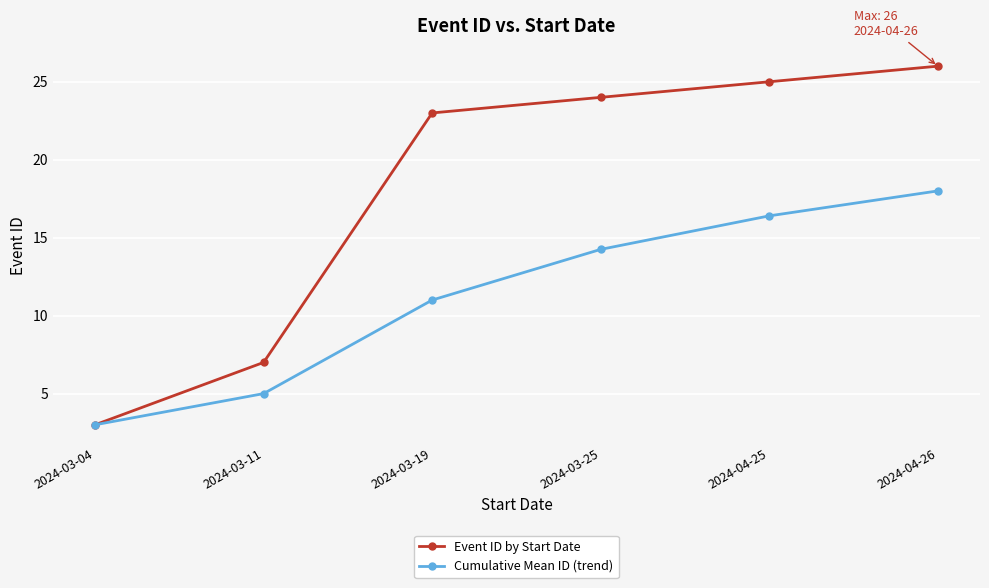

Which series has the largest total across all categories?

Event ID by Start Date